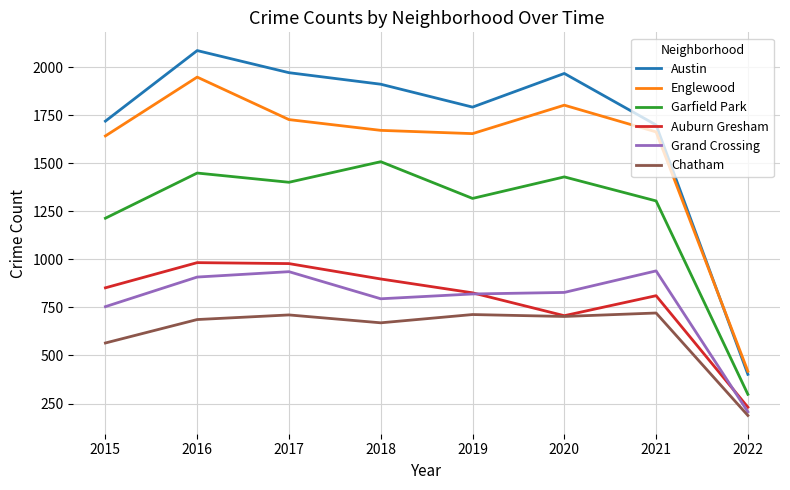

At which category is the sum across all series the highest?

2016